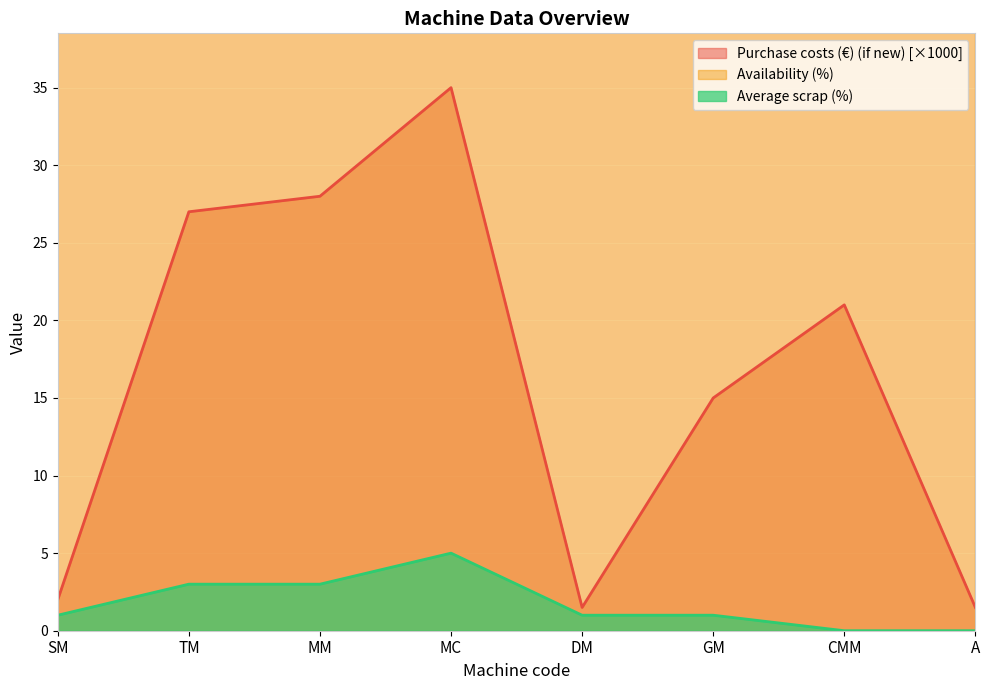

Which category has the lowest value across all series?

CMM